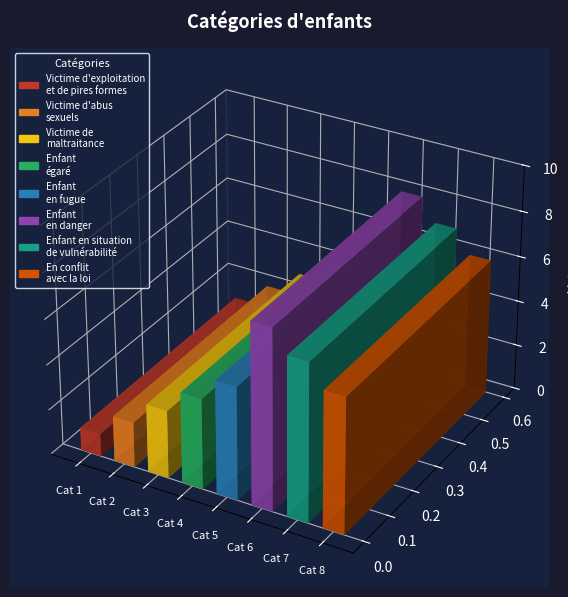

What is the label of the 6th bar from the left?

Enfant
en danger